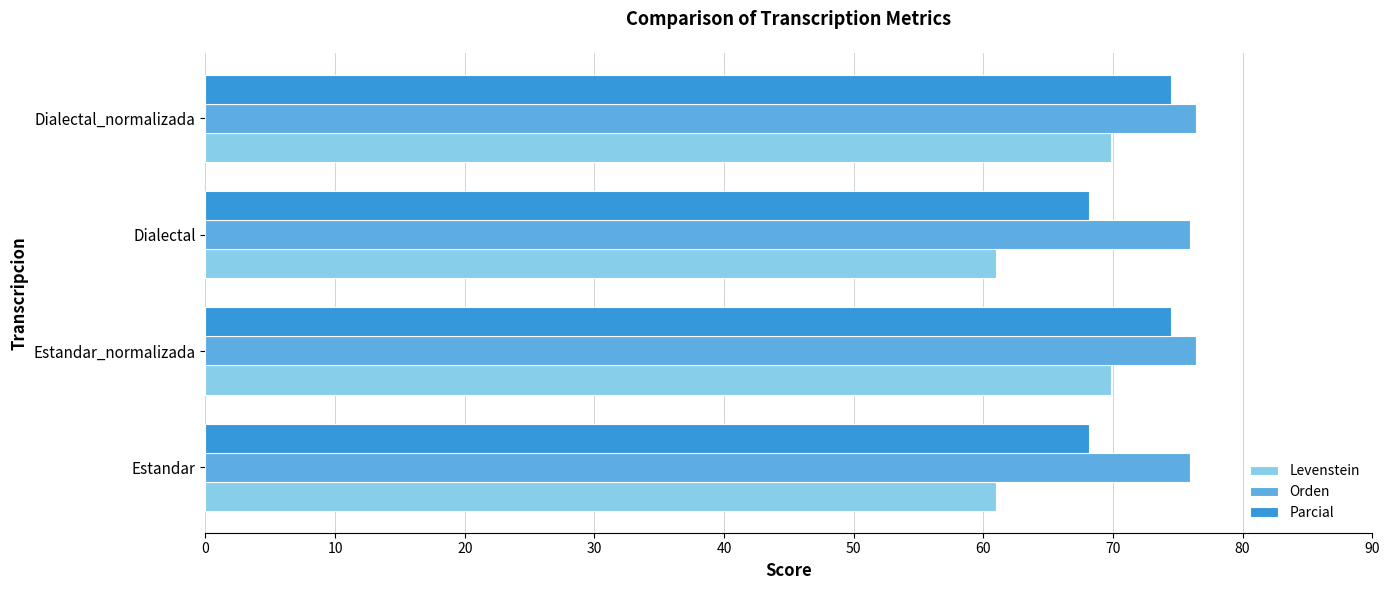

How many series are shown in this chart?

3